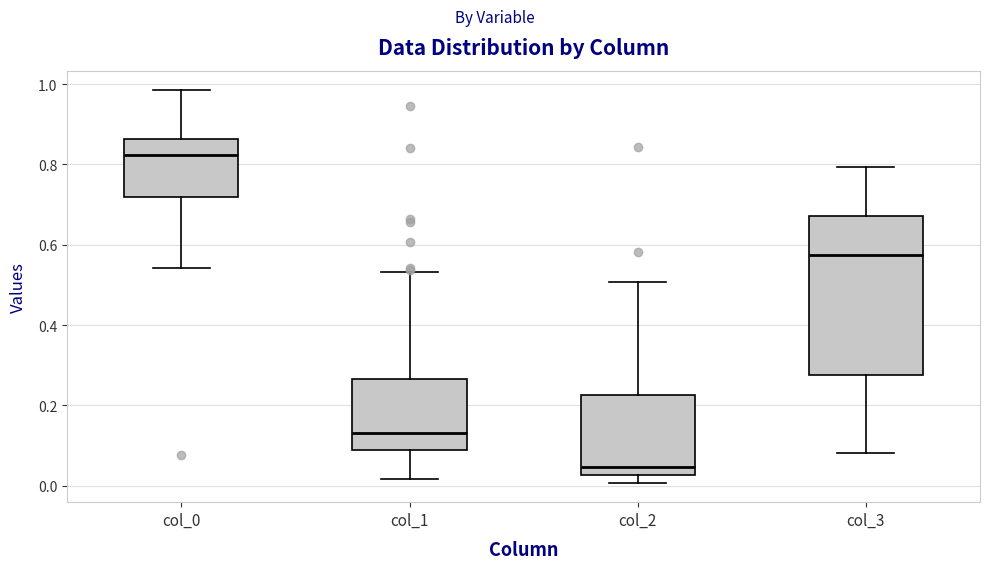

Comparing the boxes themselves (not the whiskers), which one is the tallest?

col_3